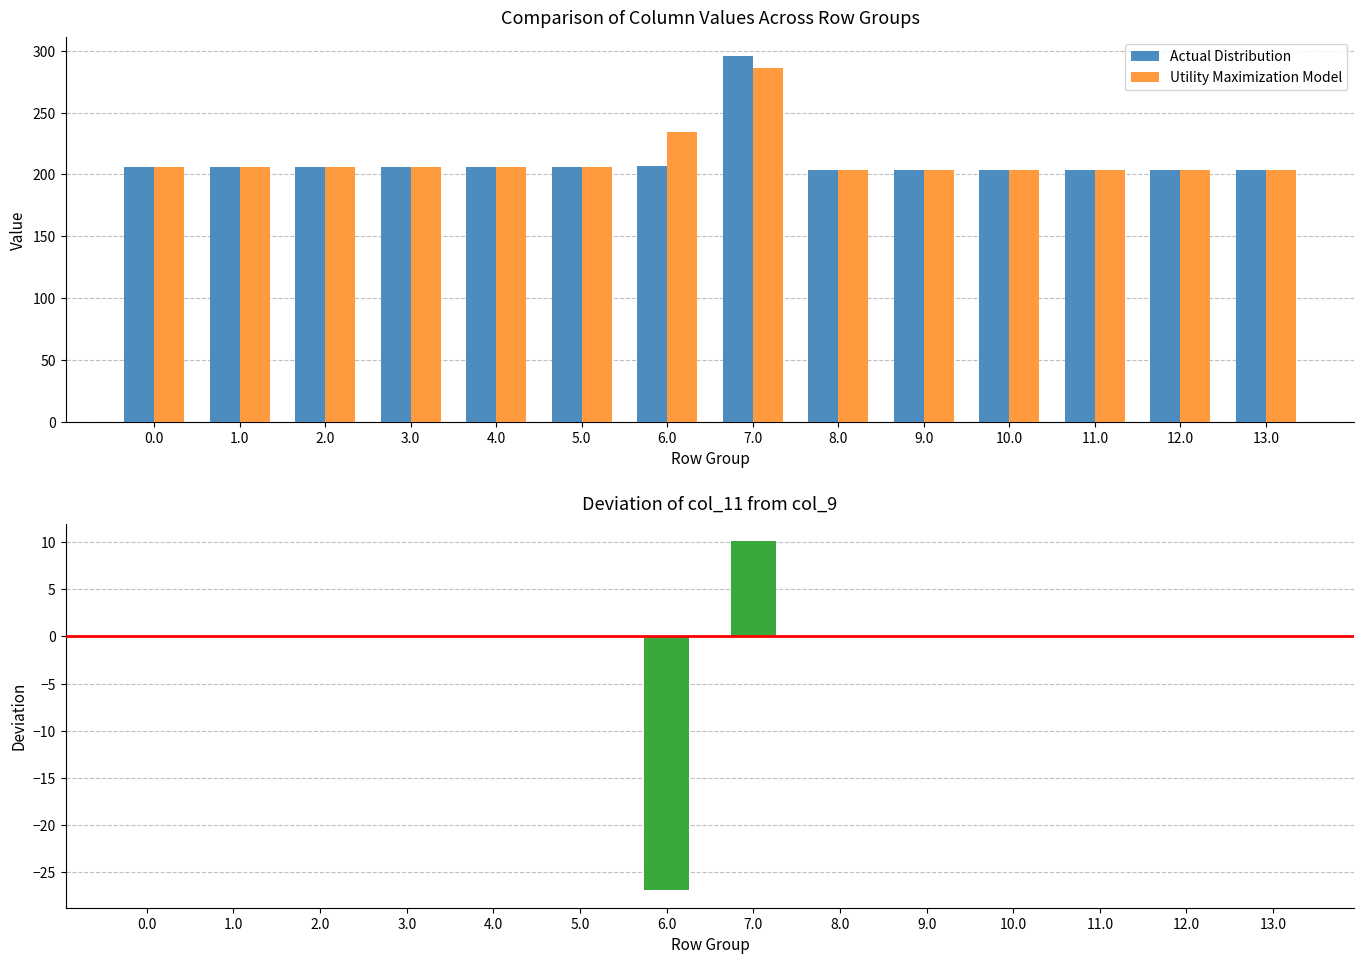

What is the minimum value for Utility Maximization Model?

204.0